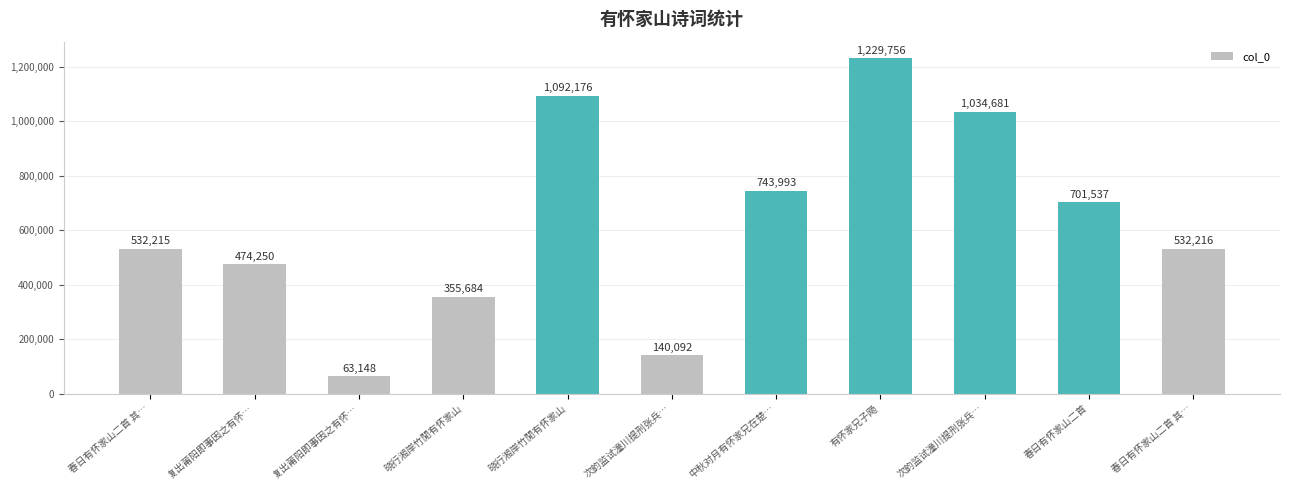

What is the sum of the values at 晓行湘岸竹閒有怀家山 and 春日有怀家山二首 其…?

887899